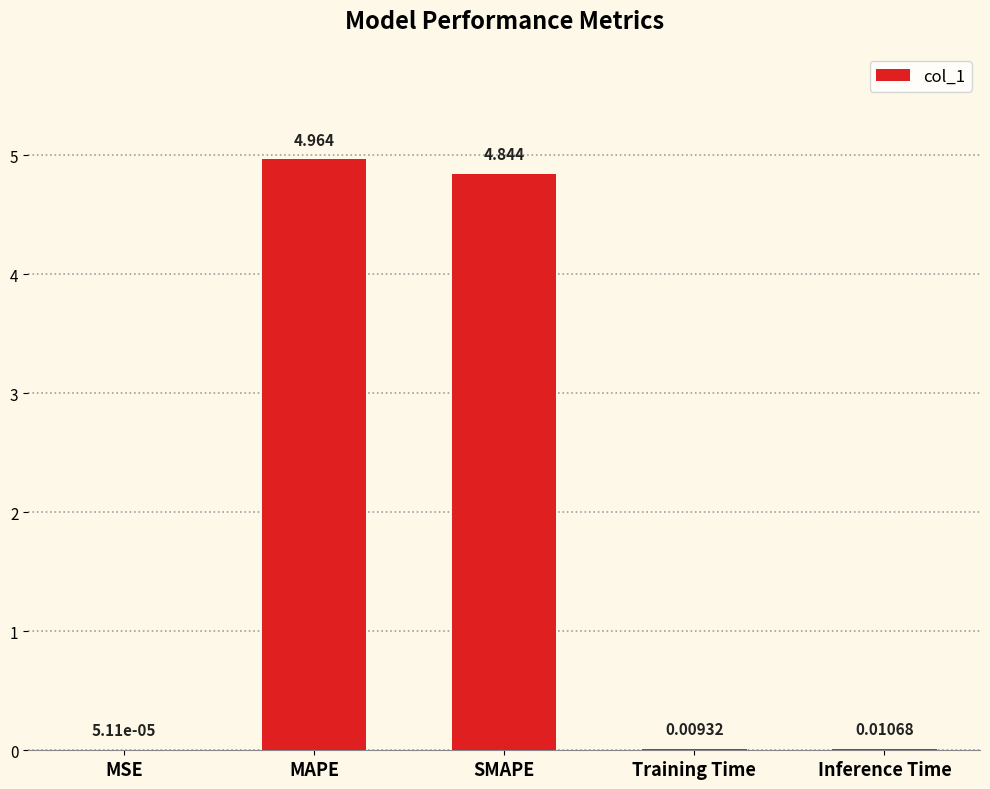

Does the chart contain stacked bars?

No